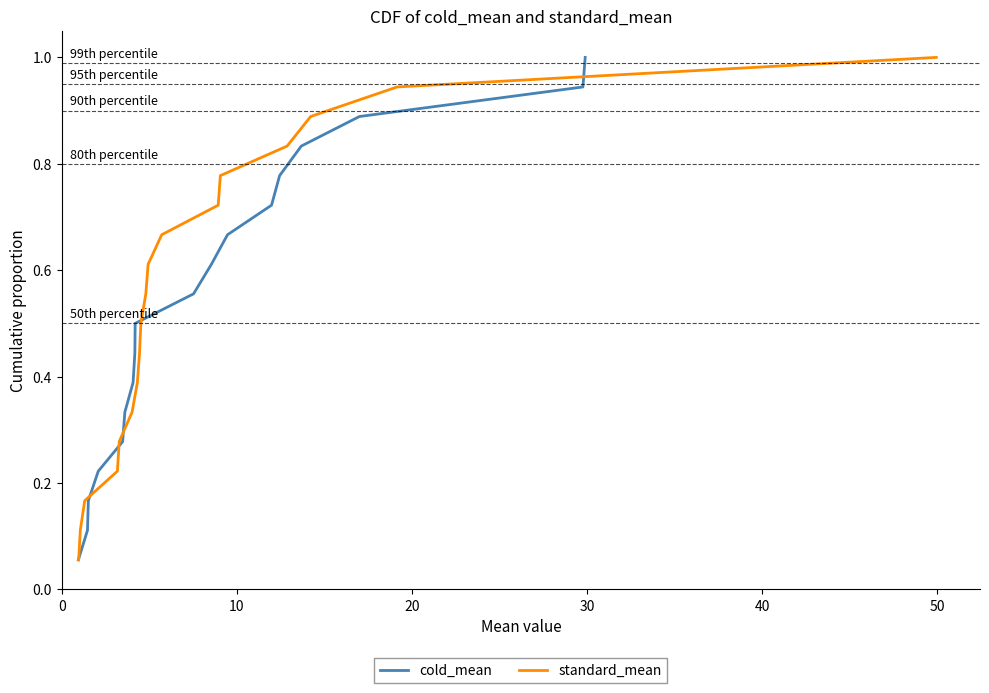

At how many categories does at least one series exceed 0?

18